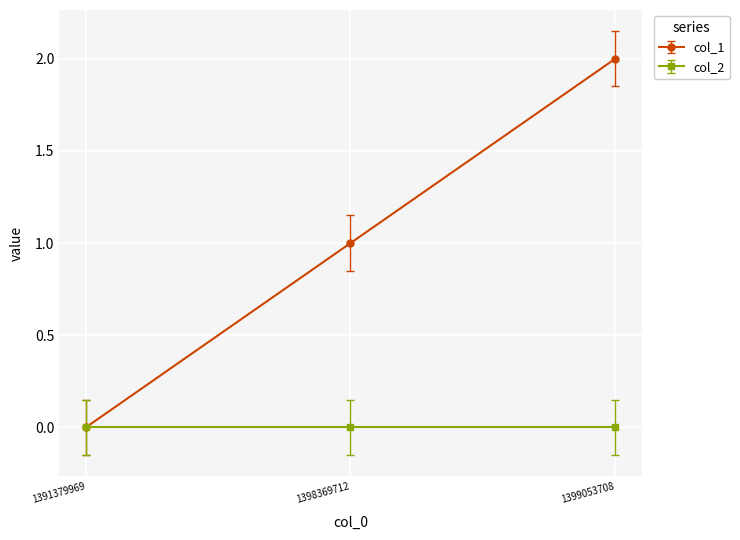

The value of col_1 at 1398369712 is 1. True or false?

True